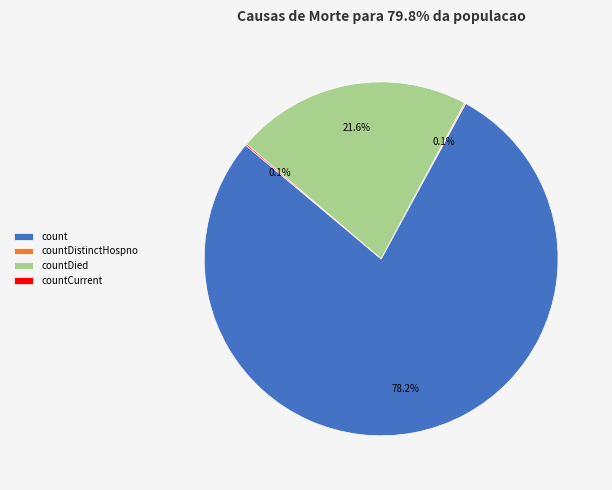

True or false: countDied accounts for 22% of the total.

True